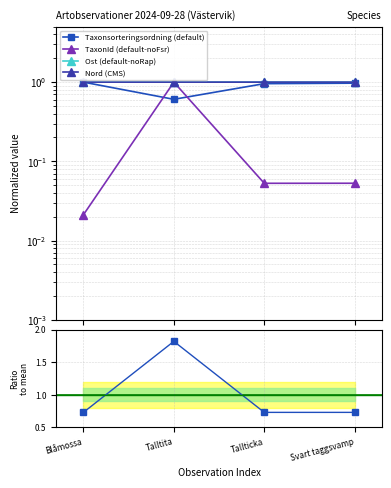

What is the difference between the maximum and minimum values in the TaxonId (default-noFsr) series?

1.0